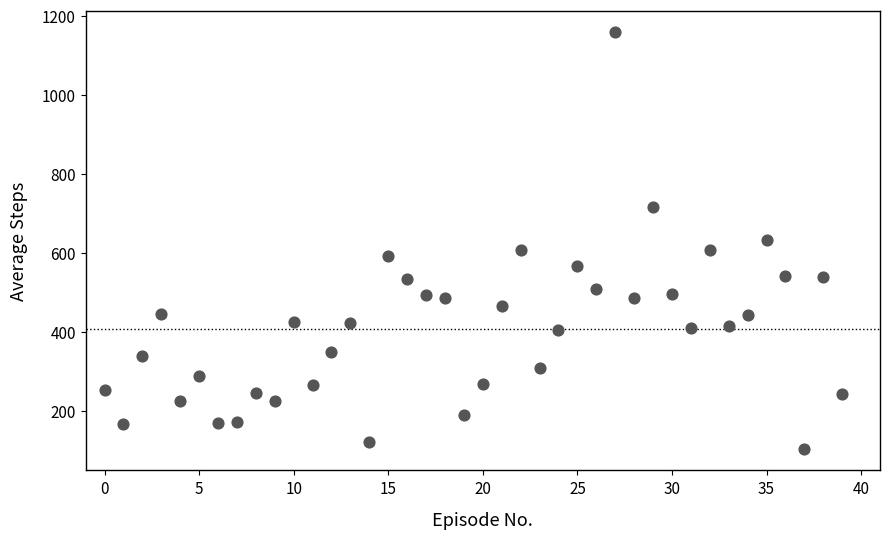

What is the range of Y values (max minus min)?

1056.7